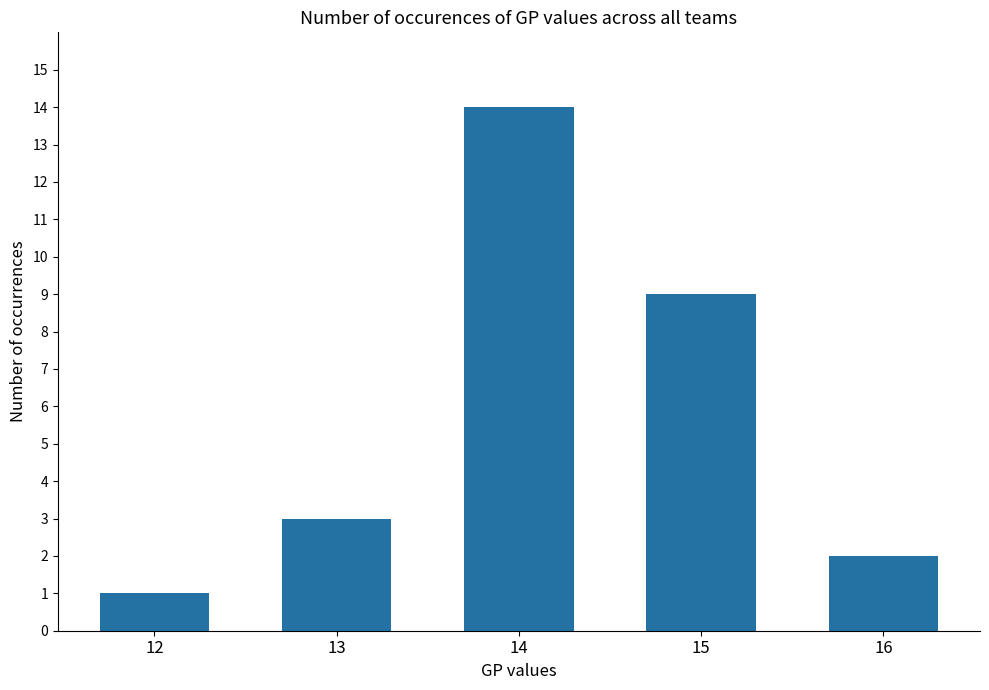

List the labels in order of value, largest first.

14, 15, 13, 16, 12